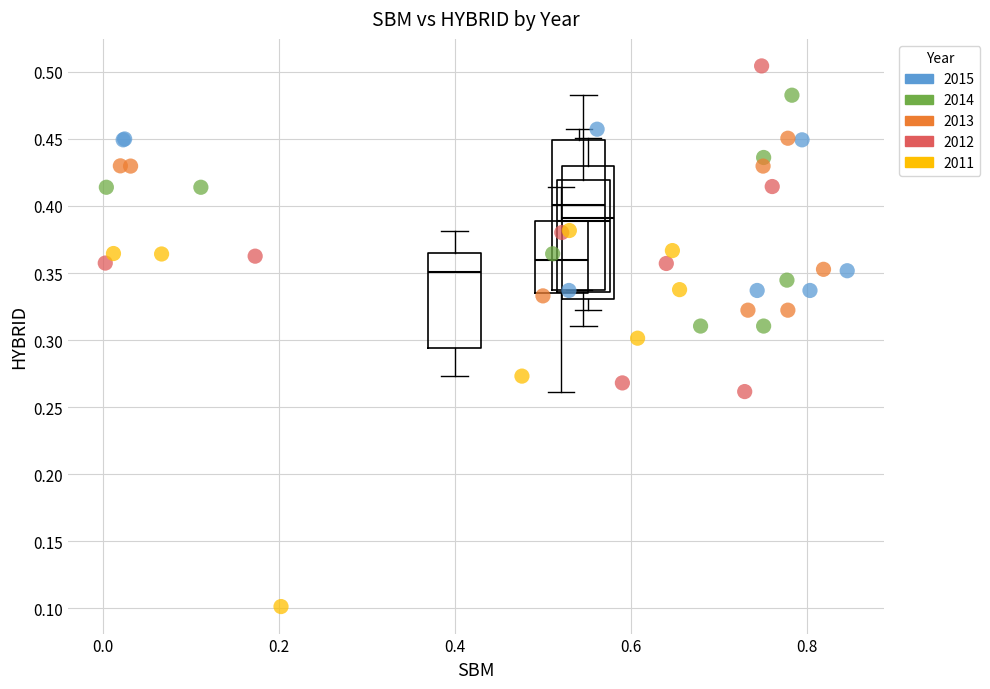

Which series reaches the minimum Y coordinate?

2011